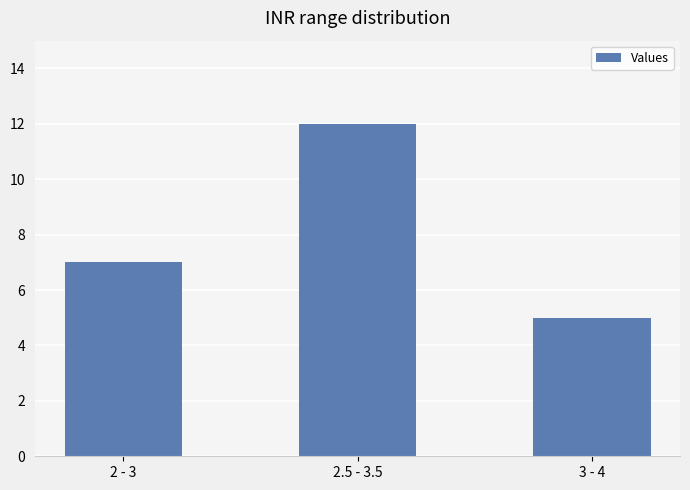

What is the label of the 3rd bar from the right?

2 - 3